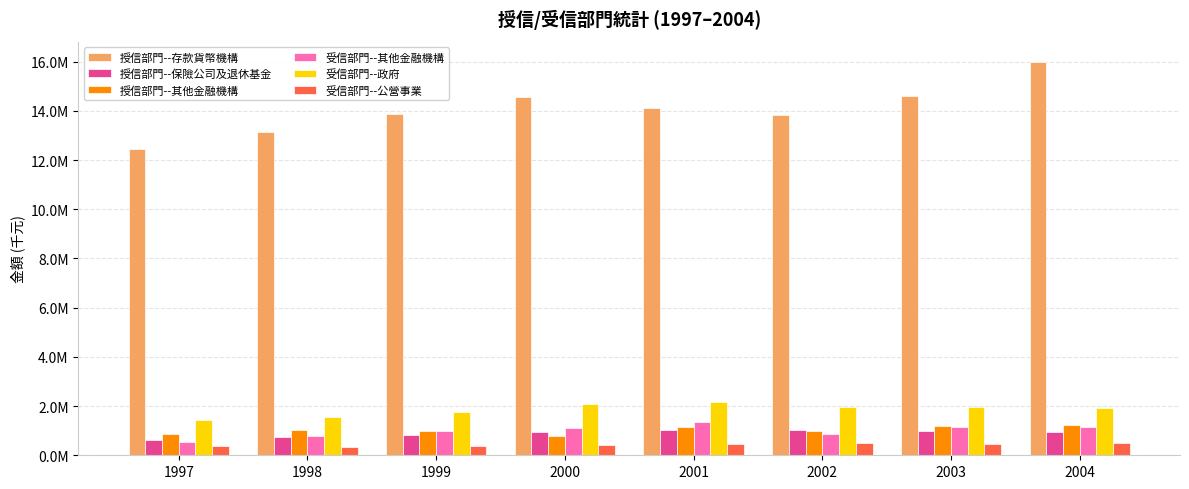

Reading right to left, list all the values displayed in this chart.

授信部門--存款貨幣機構: 16003440	14598912	13814285	14118757	14543869	13850486	13131810	12461352
授信部門--保險公司及退休基金: 955775	985446	1037434	1029709	957241	843324	744732	615813
授信部門--其他金融機構: 1230019	1206057	979770	1134410	781039	970673	1009263	847382
受信部門--其他金融機構: 1140634	1166174	870362	1354747	1090085	979405	791084	527901
受信部門--政府: 1917494	1951683	1950742	2153628	2092357	1756678	1574842	1422512
受信部門--公營事業: 492346	474952	491901	468458	400957	373612	337468	392342